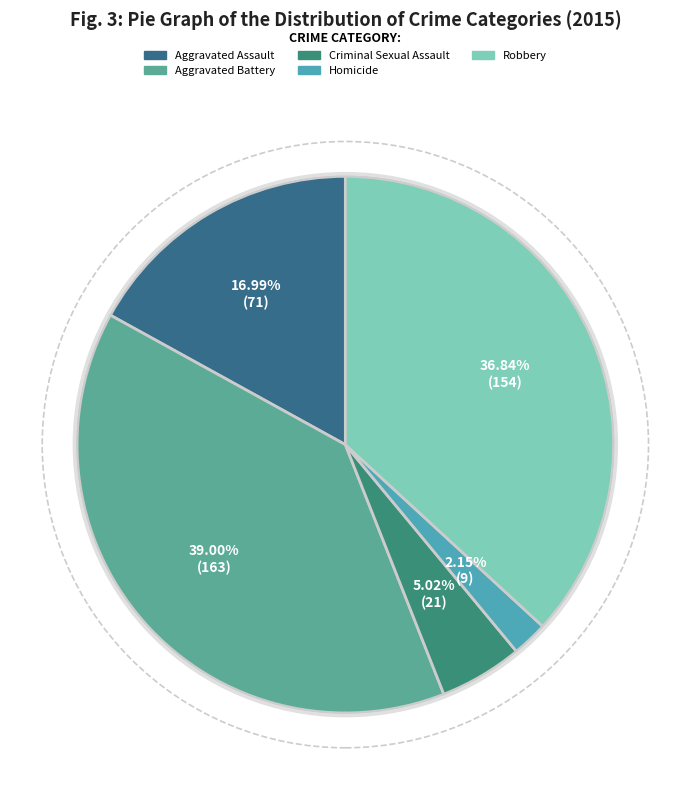

What percentage is the Aggravated Battery slice, to the nearest percent?

39%